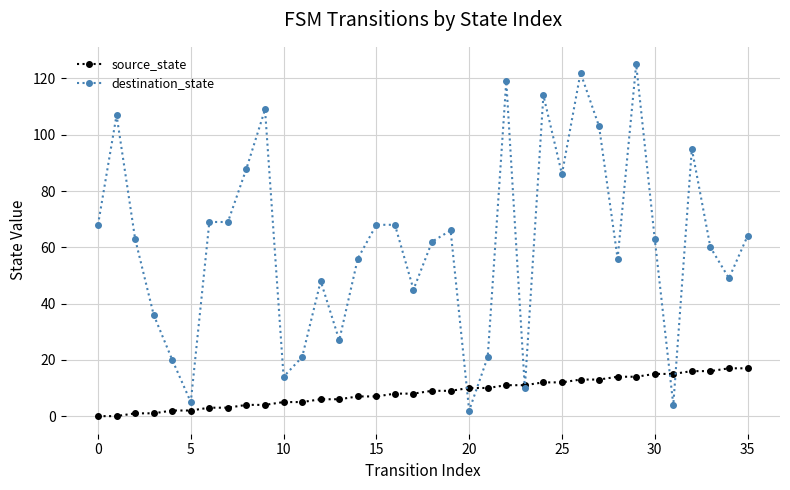

Which series has the widest spread of values?

destination_state